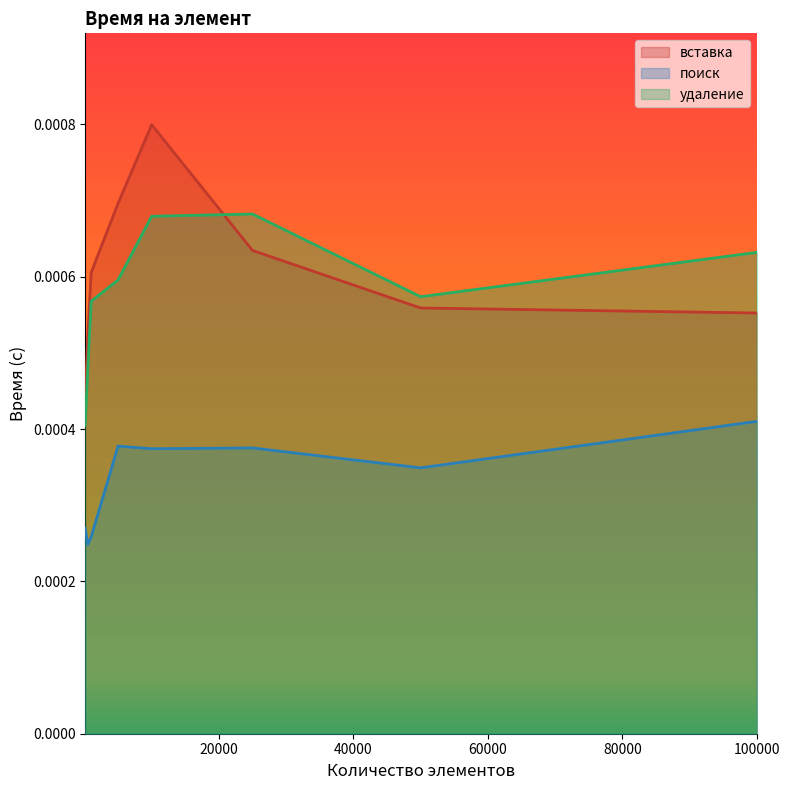

List the series in order of their peak value, lowest first.

поиск, удаление, вставка